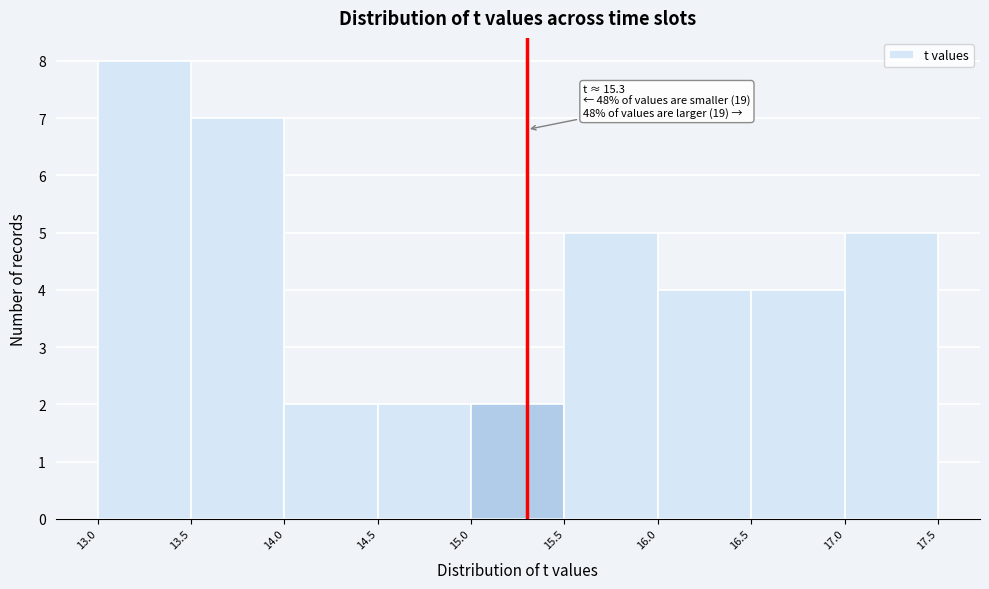

Over which range of the x-axis is the bar tallest?

13.0 to 13.5